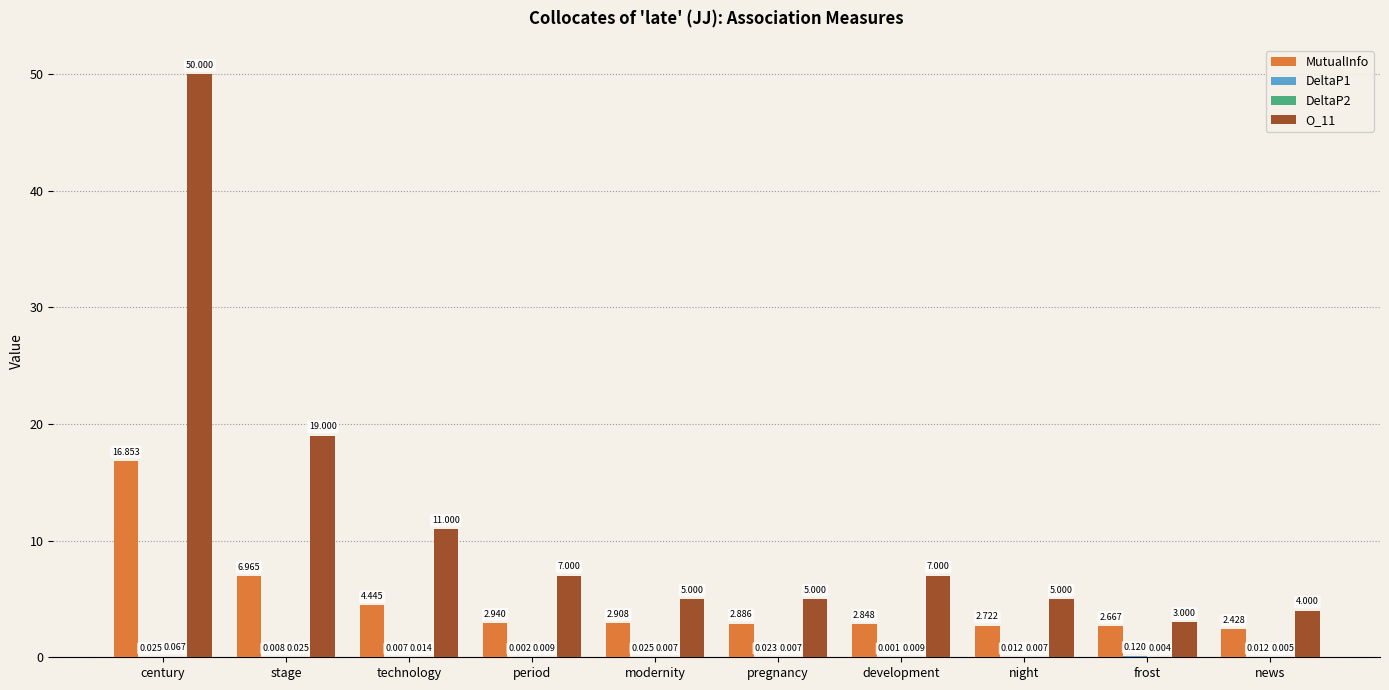

Which series has the largest range (max minus min)?

O_11